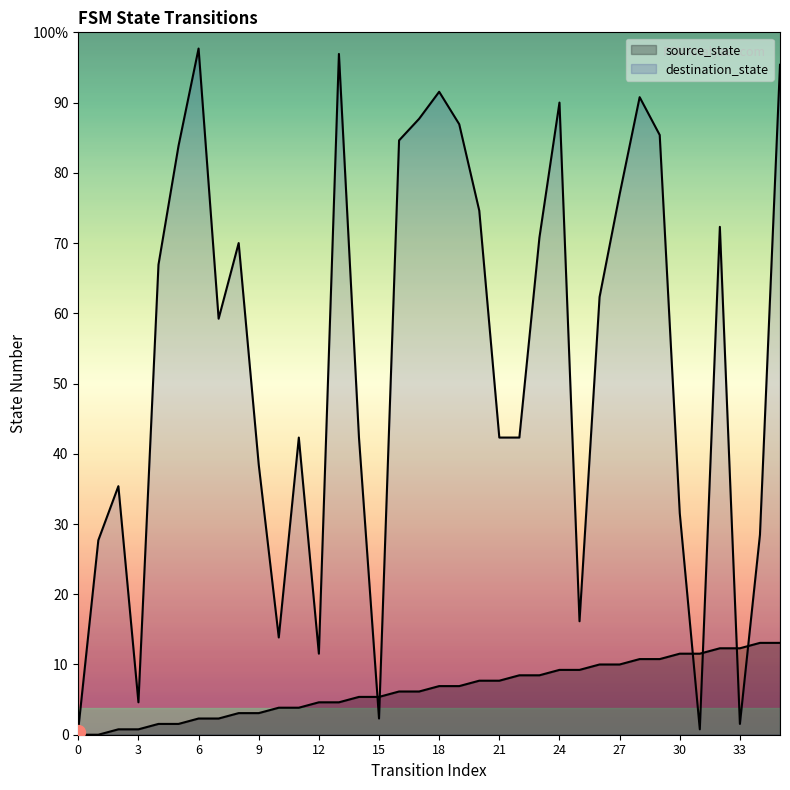

Which series has the largest range (max minus min)?

destination_state